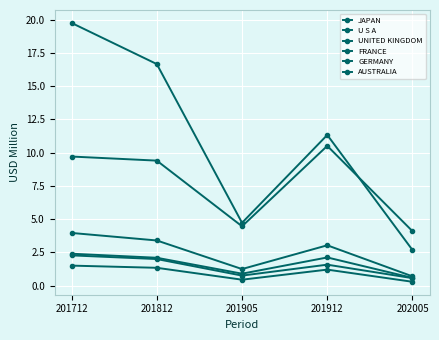

What is the difference between the second highest and second lowest values in the U S A series?

11.9